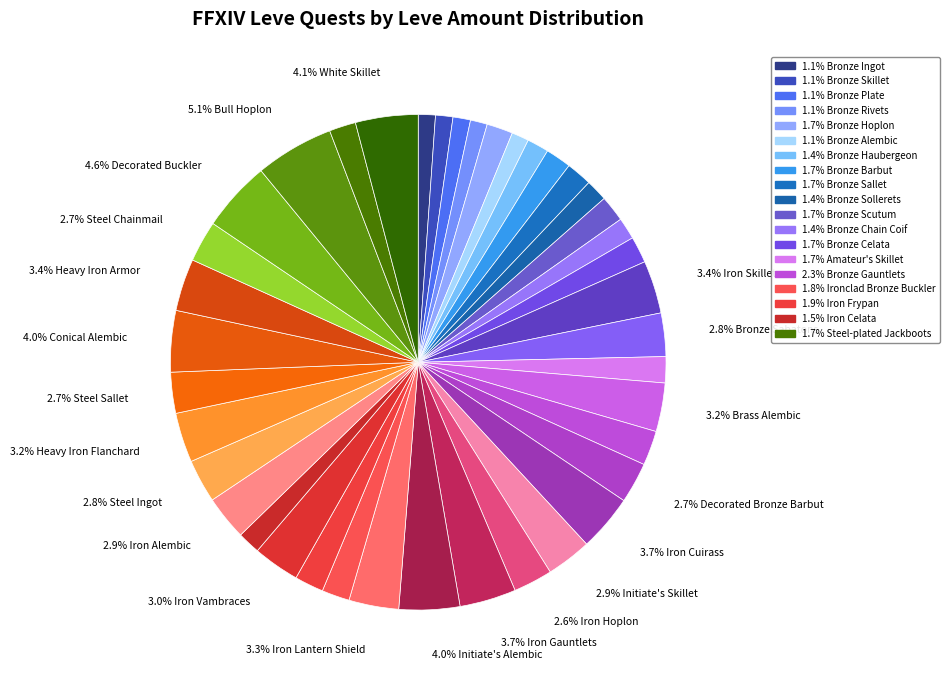

Which slice is the smallest?

Bronze Rivets